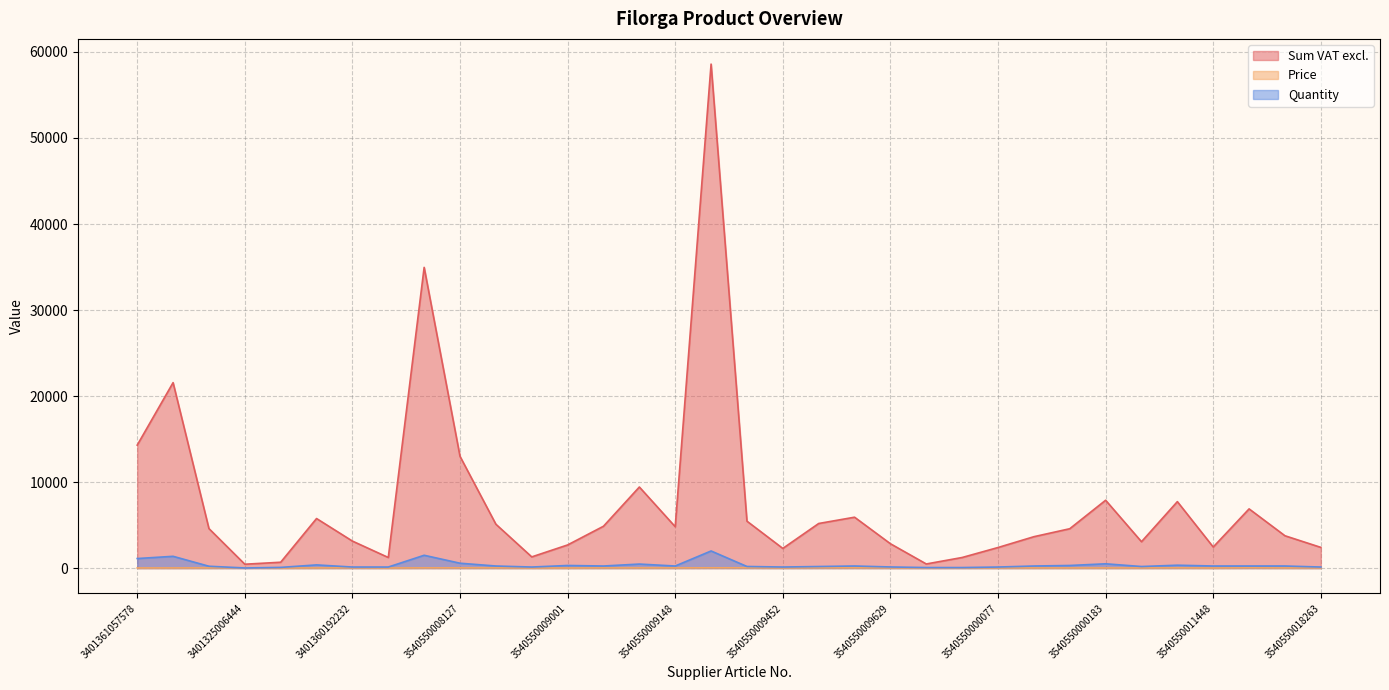

Does the chart display data point markers on the line(s)?

No